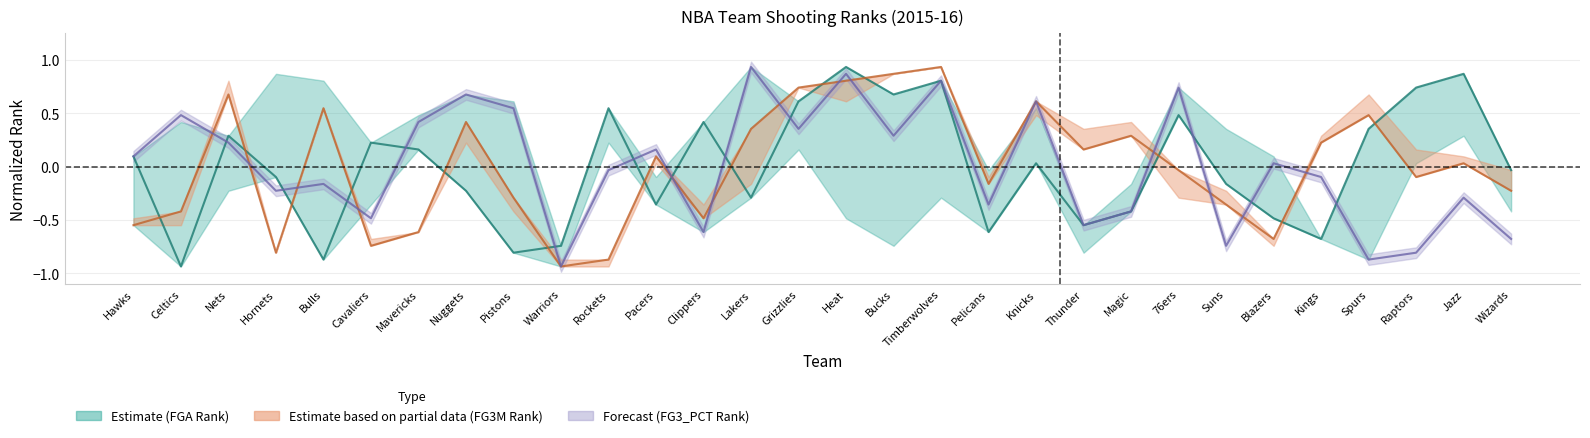

Reading left to right, transcribe all the data shown in this chart.

FGA_RANK_line: 0.1	-0.9	0.3	-0.1	-0.9	0.2	0.2	-0.2	-0.8	-0.7	0.5	-0.4	0.4	-0.3	0.6	0.9	0.7	0.8	-0.6	0.0	-0.5	-0.4	0.5	-0.2	-0.5	-0.7	0.4	0.7	0.9	-0.0
FG3M_RANK_line: -0.5	-0.4	0.7	-0.8	0.5	-0.7	-0.6	0.4	-0.3	-0.9	-0.9	0.1	-0.5	0.4	0.7	0.8	0.9	0.9	-0.2	0.6	0.2	0.3	-0.0	-0.4	-0.7	0.2	0.5	-0.1	0.0	-0.2
FG3_PCT_RANK_line: 0.1	0.5	0.2	-0.2	-0.2	-0.5	0.4	0.7	0.5	-0.9	-0.0	0.2	-0.6	0.9	0.4	0.9	0.3	0.8	-0.4	0.6	-0.5	-0.4	0.7	-0.7	0.0	-0.1	-0.9	-0.8	-0.3	-0.7